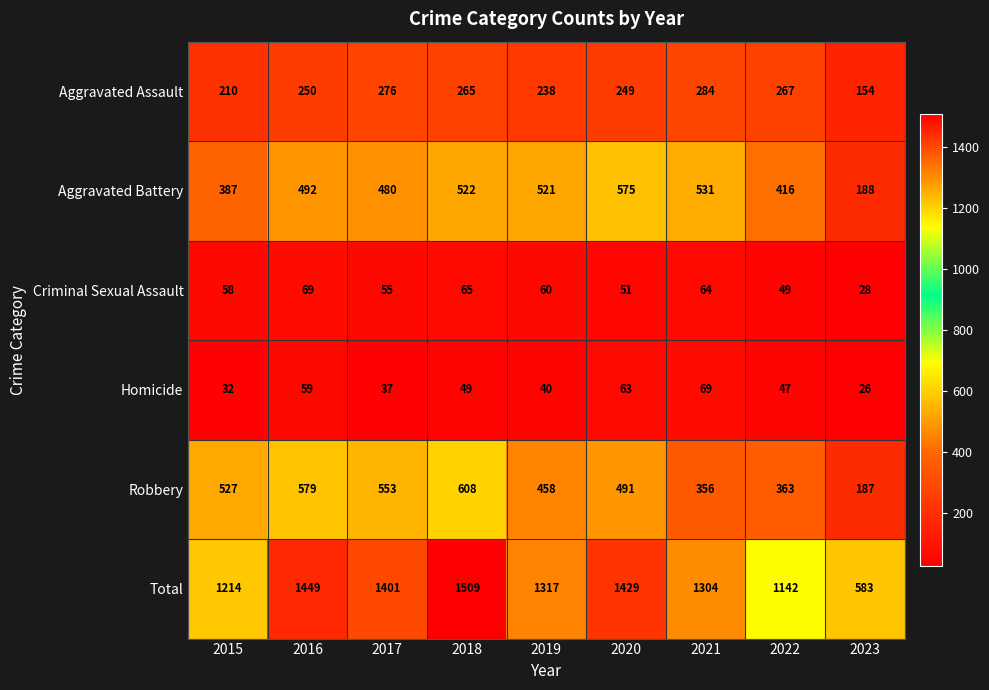

Which category has the lowest value across all series?

2023